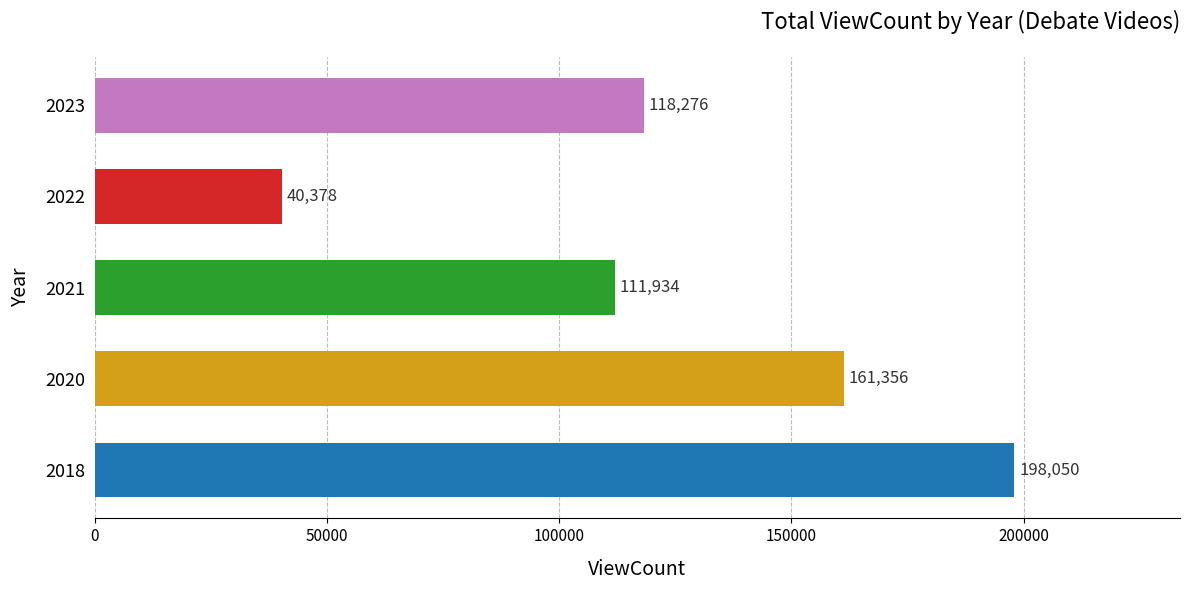

Which label corresponds to the smallest value in the chart?

2022